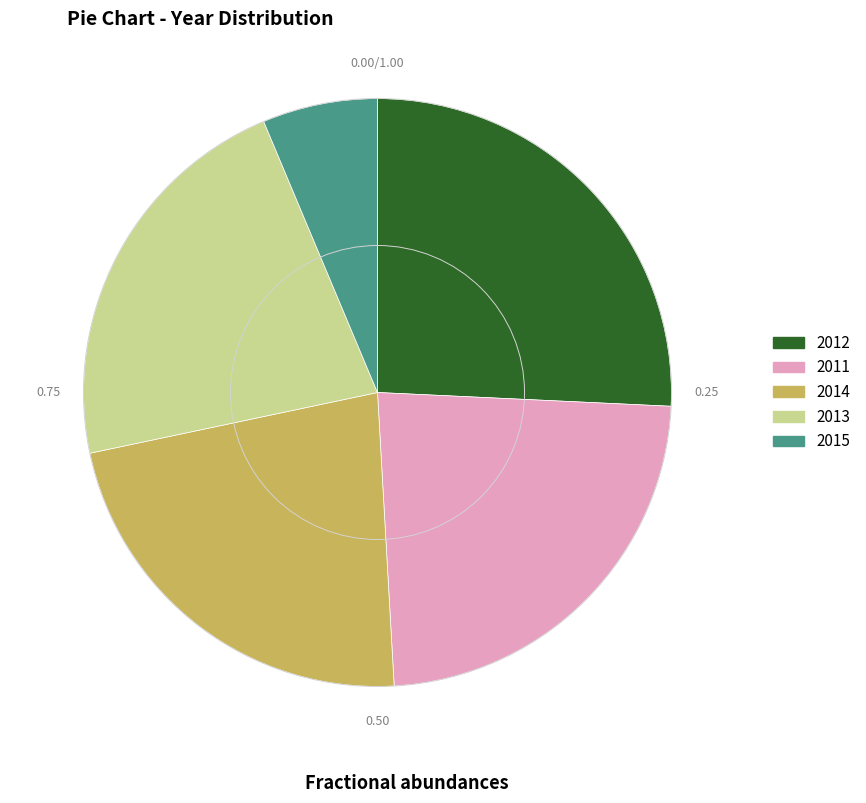

How many slices are in this pie chart?

5